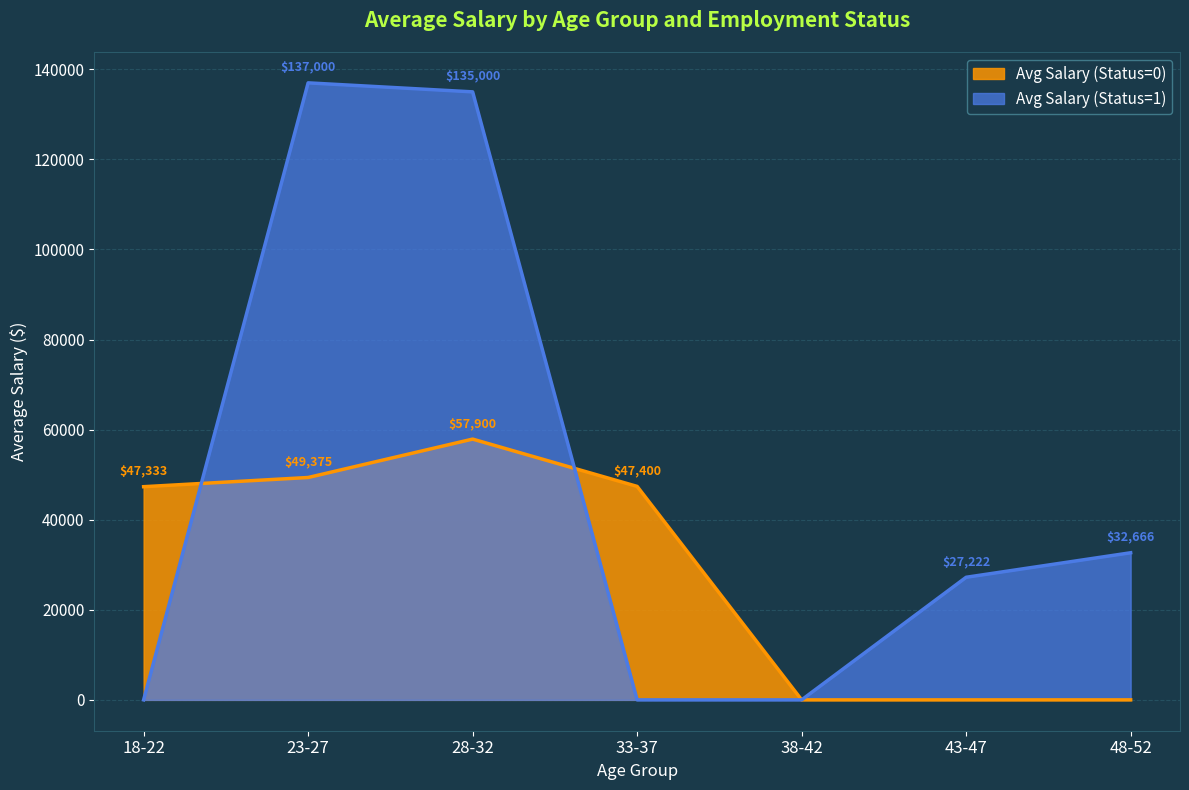

Is it true that Avg Salary (Status=0) equals -49437 at 19?

False